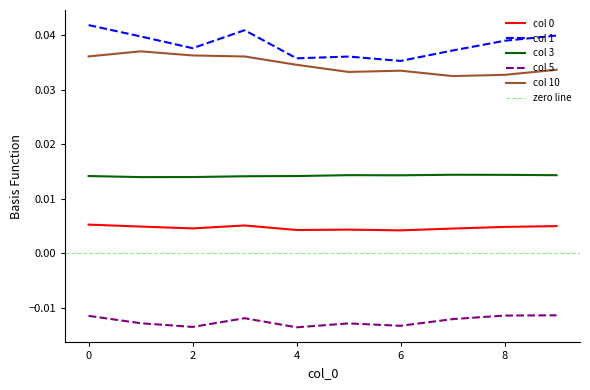

What are all the series names shown in the legend?

0, 1, 3, 5, 10